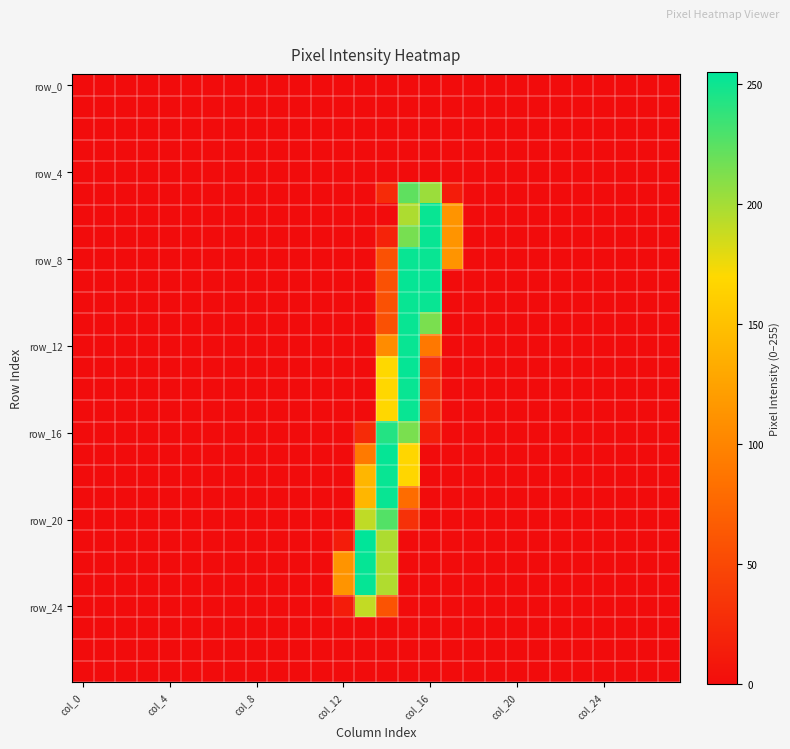

How many distinct data groups are displayed?

28